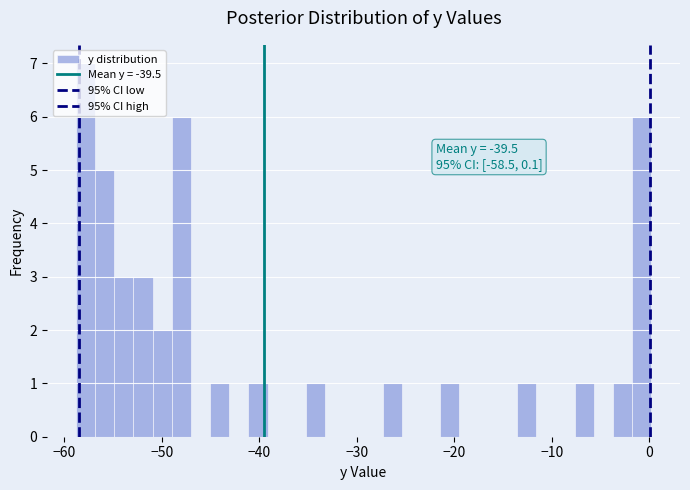

Around what value on the x-axis is the tallest bar? Give the approximate position of its centre, as read against the axis.

-58